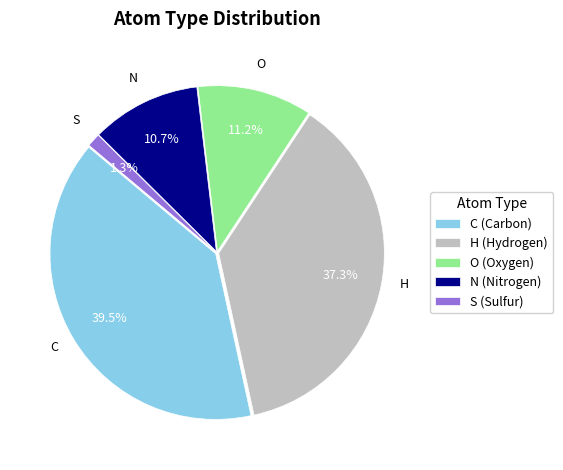

How many segments does this pie chart have?

5